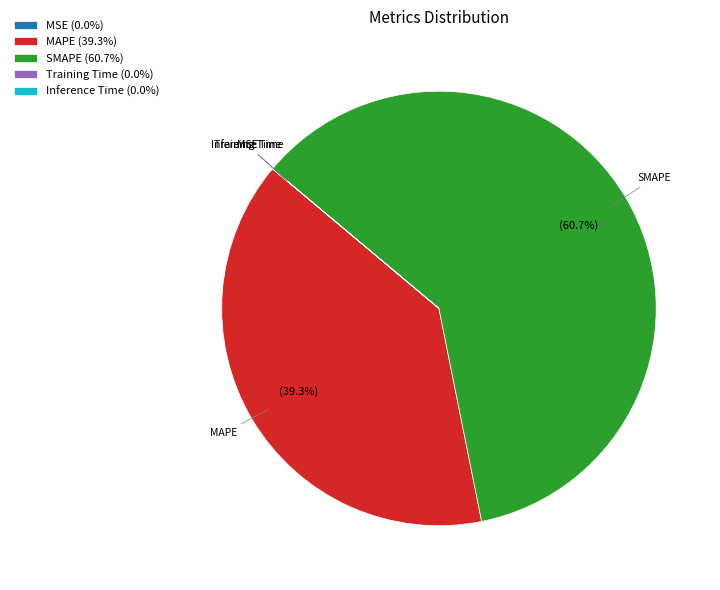

Is SMAPE the majority of the pie?

Yes